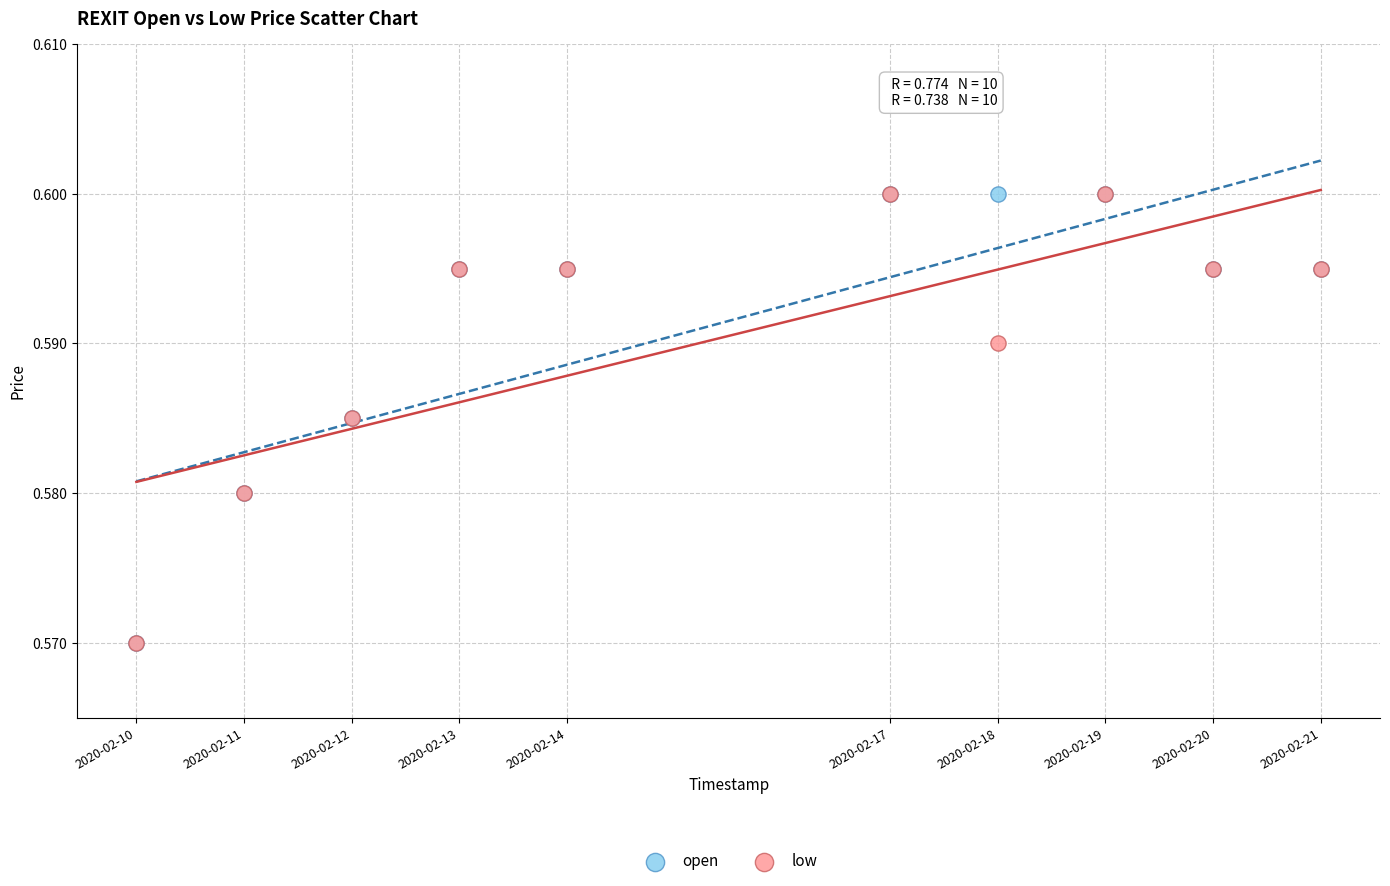

What are all the series names shown in the legend?

open, low